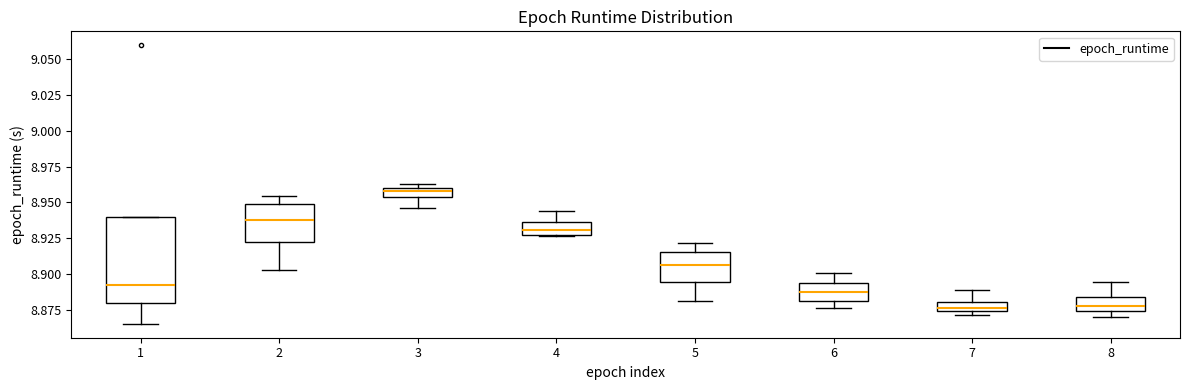

Which box has the highest median line?

3